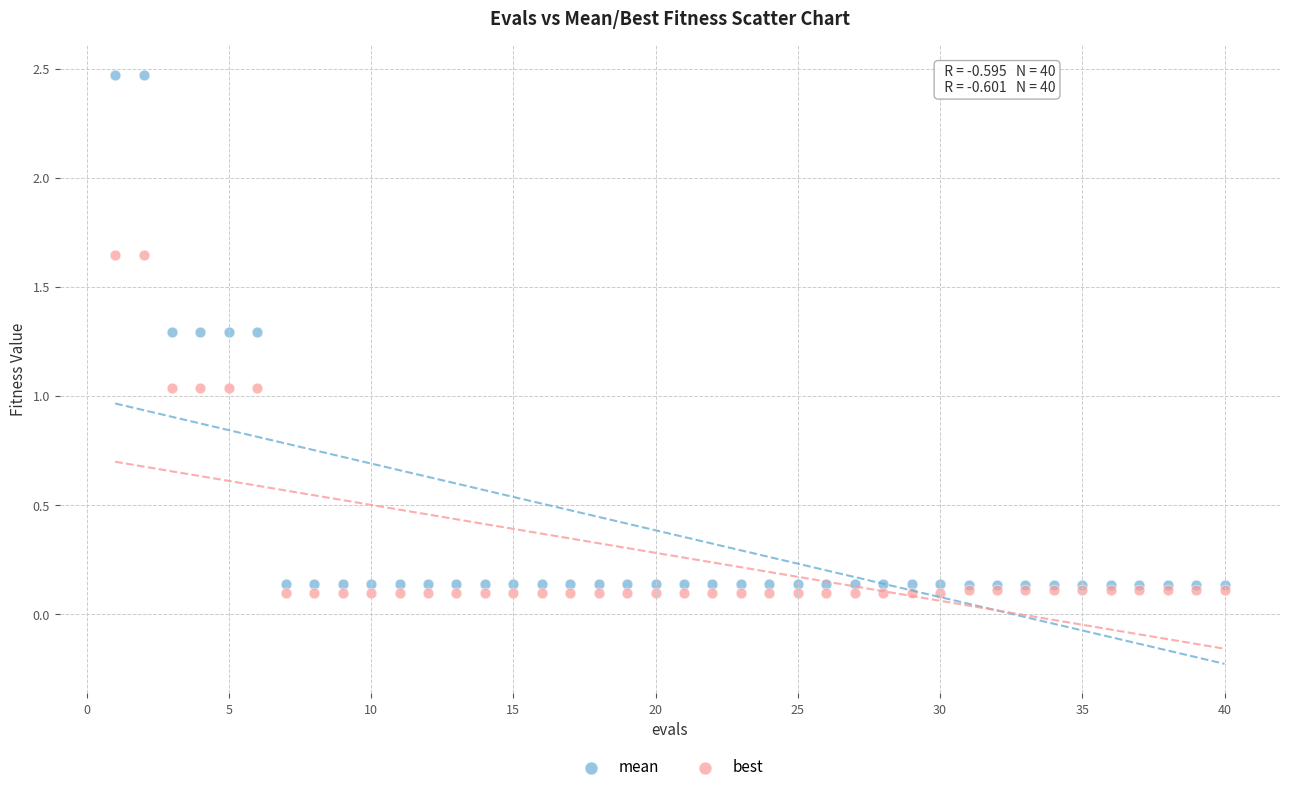

Which series reaches the minimum Y coordinate?

best